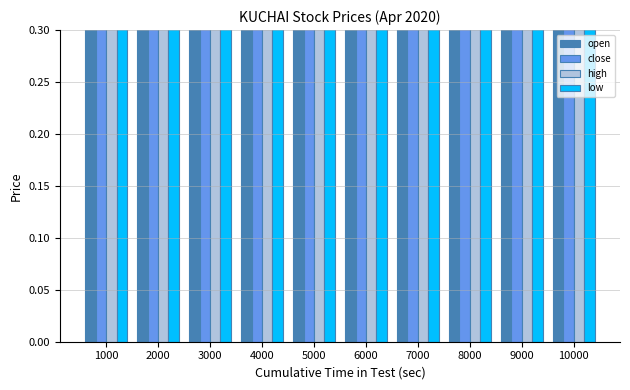

Which category has the lowest value across all series?

2000